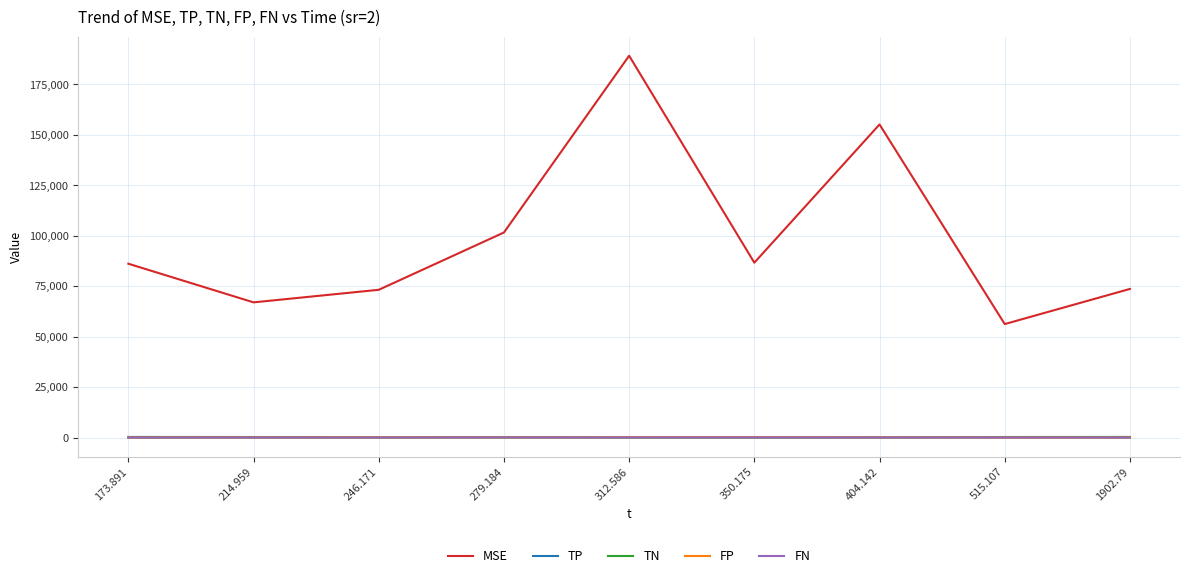

What is the sum of all FP values?

695.8